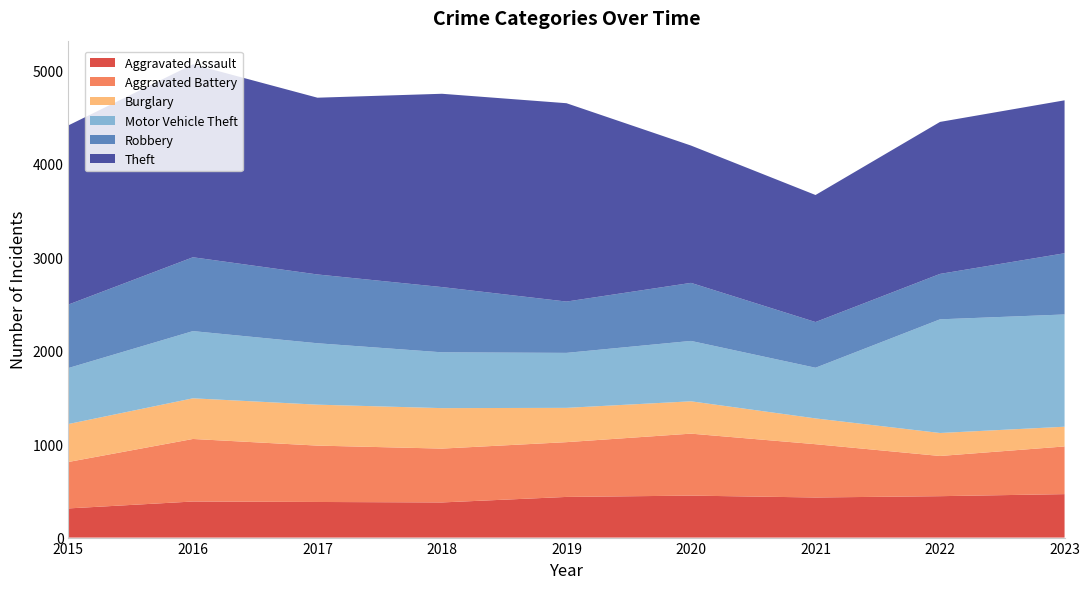

Reading right to left, list all the values displayed in this chart.

Aggravated Assault: 465	443	429	449	435	376	381	386	312
Aggravated Battery: 510	430	570	663	586	576	603	669	497
Burglary: 211	246	276	346	367	433	438	435	406
Motor Vehicle Theft: 1201	1216	542	646	588	597	657	719	599
Robbery: 655	486	489	621	549	698	736	790	679
Theft: 1636	1626	1359	1469	2122	2068	1891	2064	1917